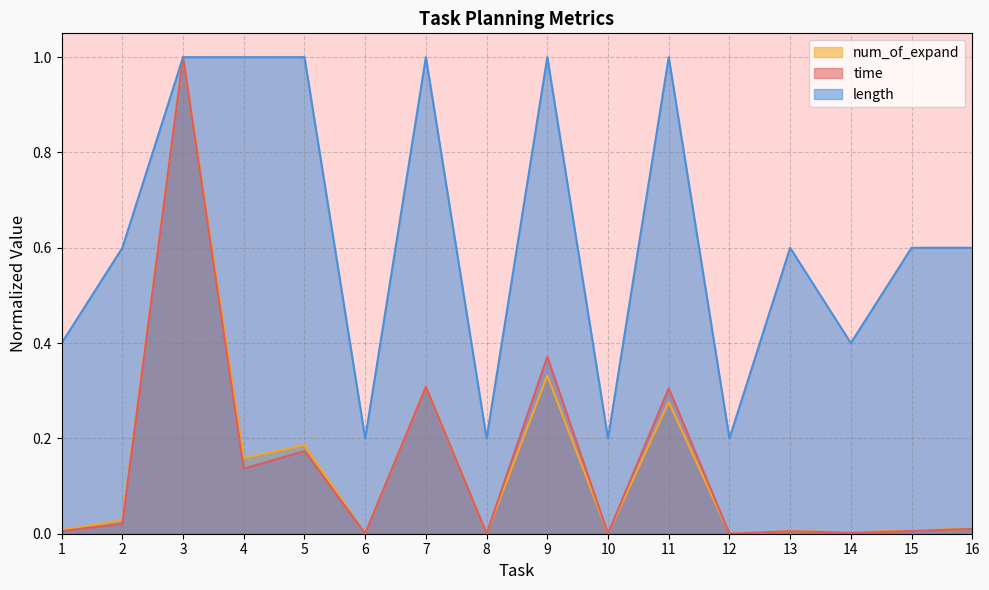

How many lines are shown in the chart?

3